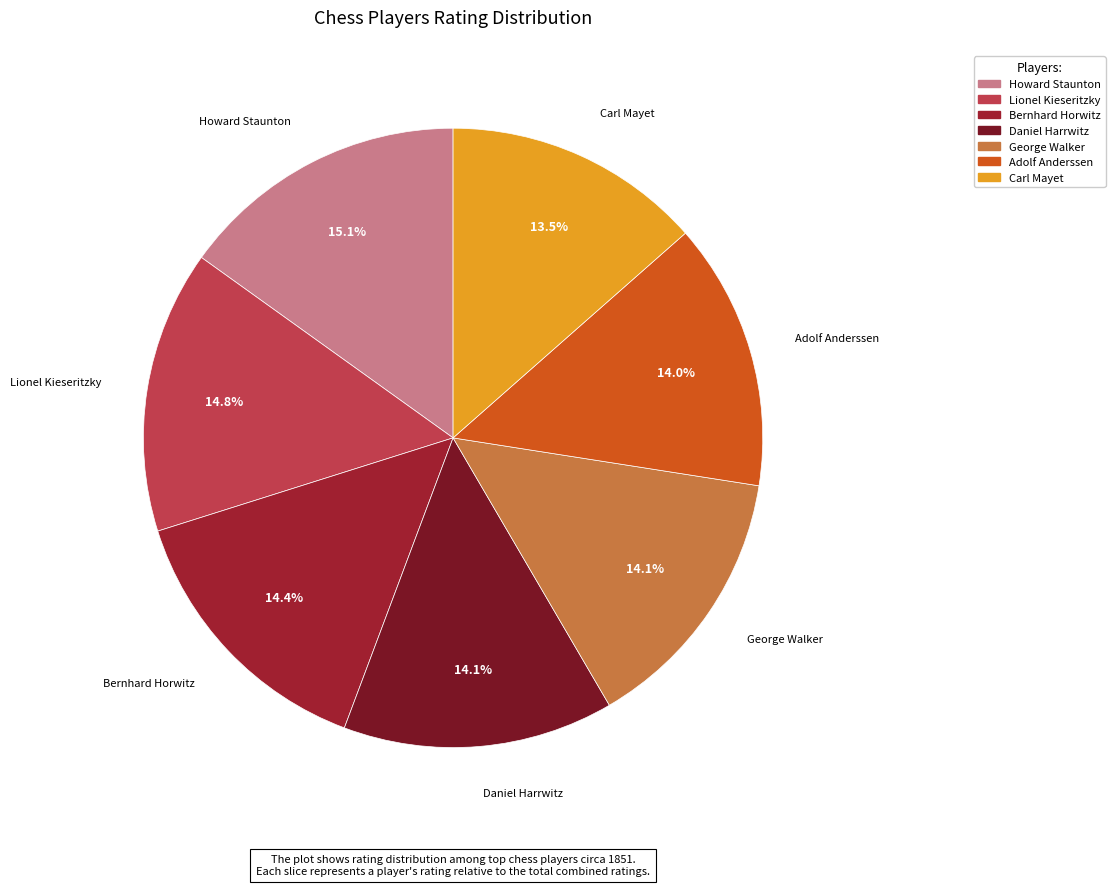

What is the ratio of the value at Howard Staunton to the value at George Walker?

1.1